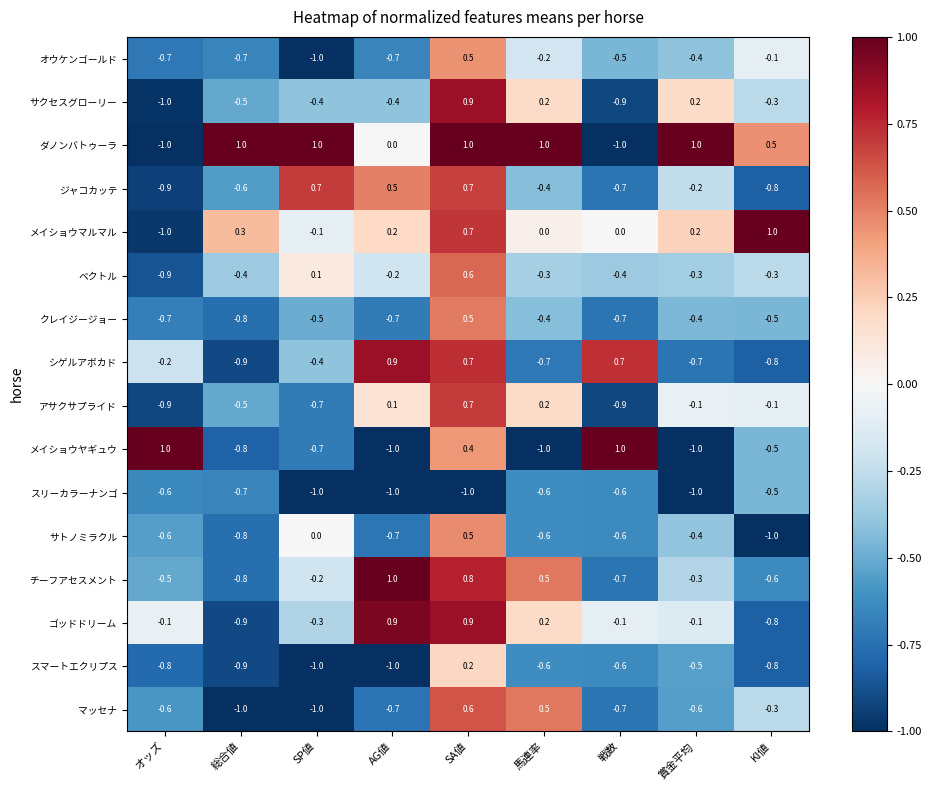

The value of アサクサプライド at オッズ is -0.9. True or false?

True